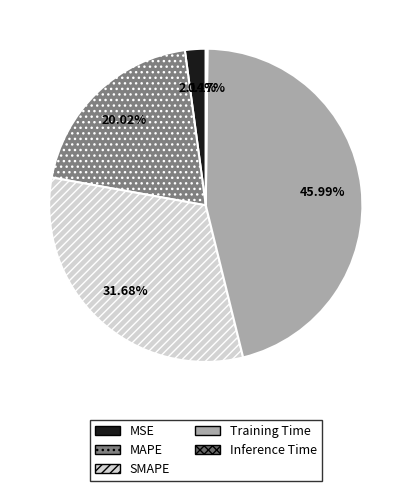

Rank the categories by value from highest to lowest.

Training Time, SMAPE, MAPE, MSE, Inference Time